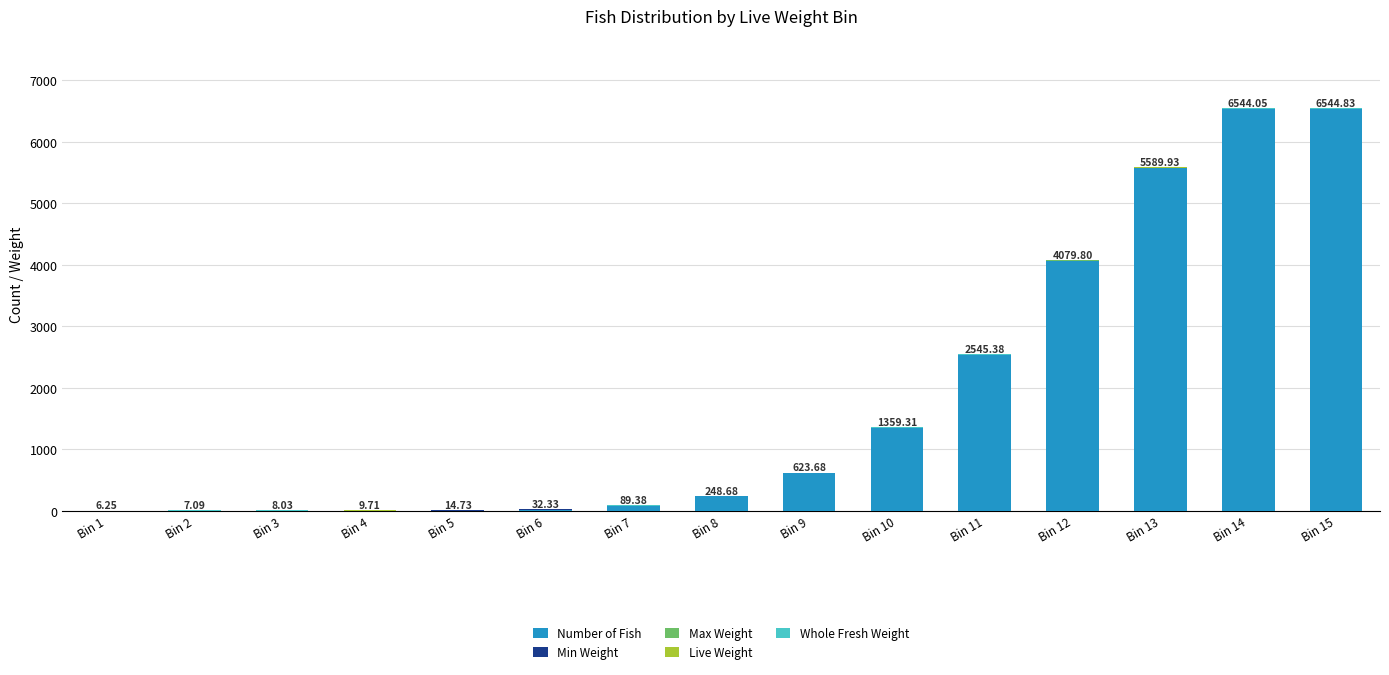

How many series are shown in this chart?

5